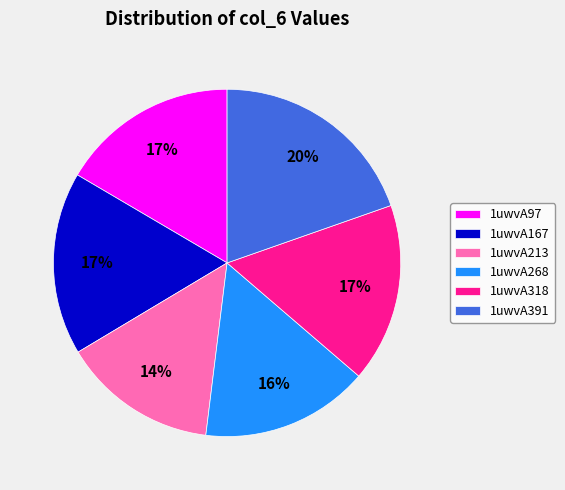

Combined, do 1uwvA391 and 1uwvA318 account for over 50%?

No